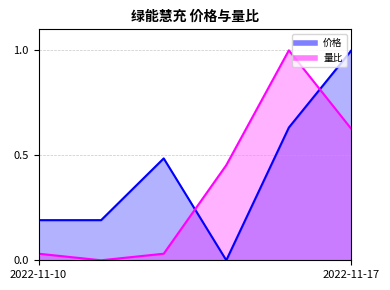

What is the total value across all series at 2022-11-14?

0.5